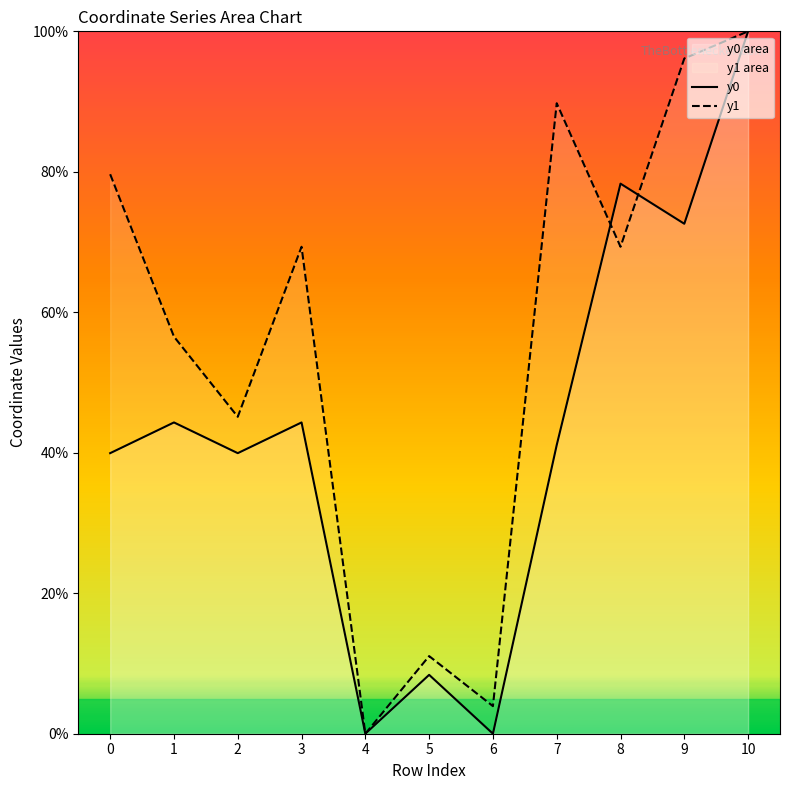

Reading right to left, extract all data points from this chart.

y0: 10=100.0	9=72.6	8=78.3	7=41.1	6=0.0	5=8.4	4=0.0	3=44.3	2=39.9	1=44.3	0=39.9
y1: 10=100.0	9=96.1	8=69.3	7=89.8	6=3.9	5=11.1	4=0.0	3=69.3	2=45.1	1=56.5	0=79.7